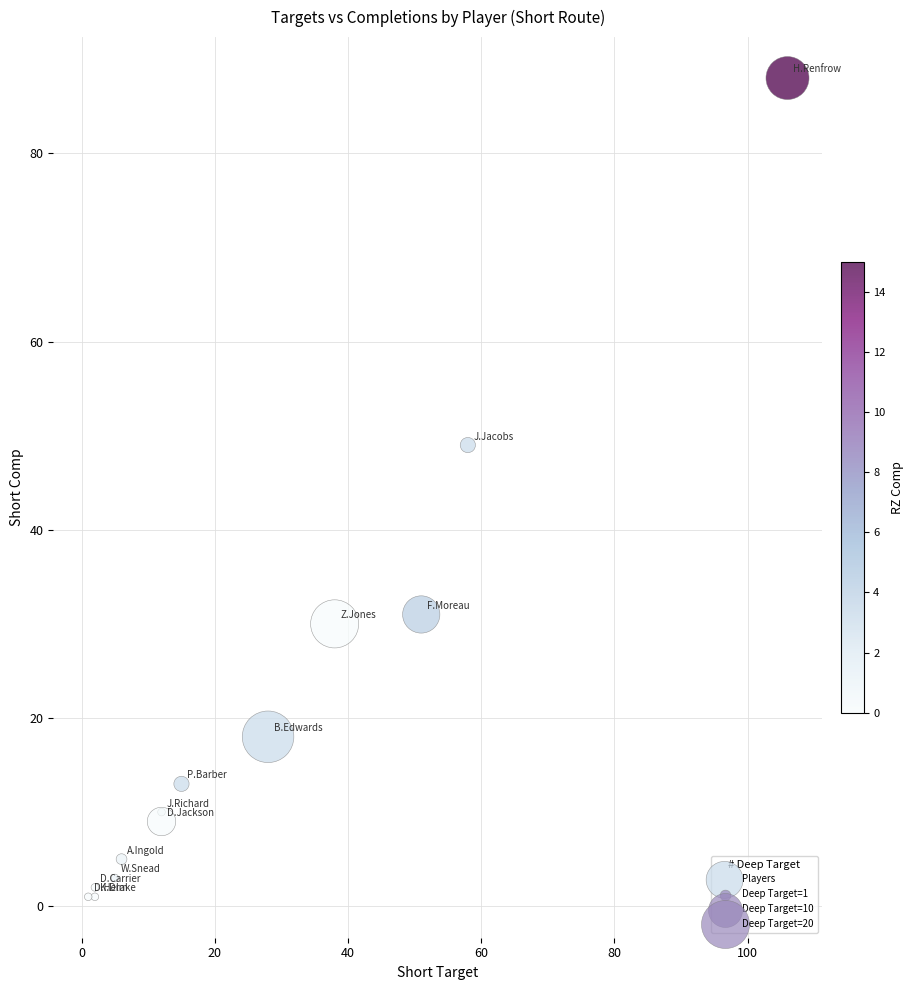

What Y value in the scatter plot is closest to 44?

49